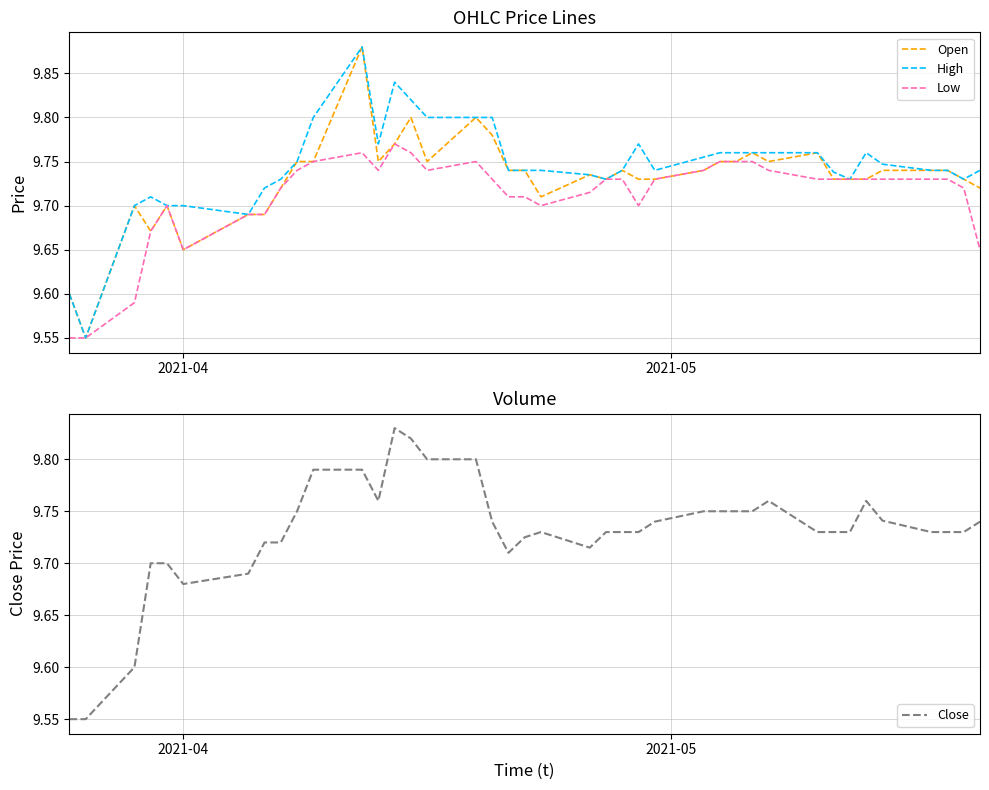

What is the sum of all Close values?

389.2